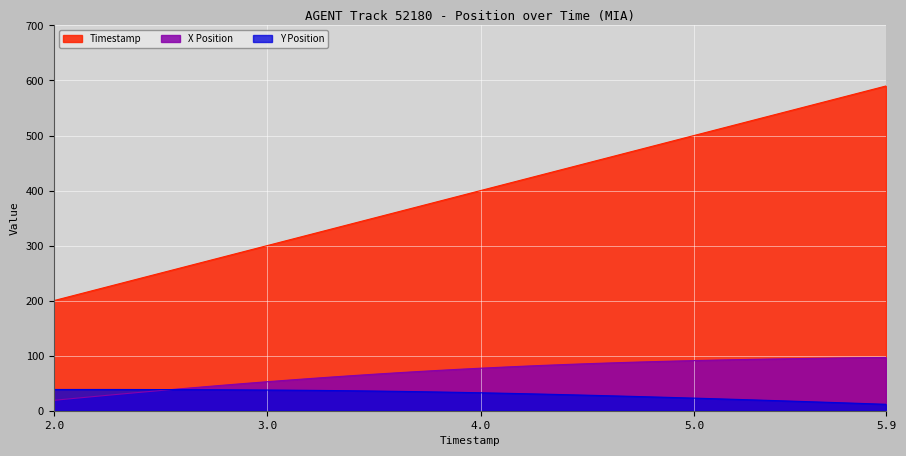

At which label is Y Position closest to 25?

4.8